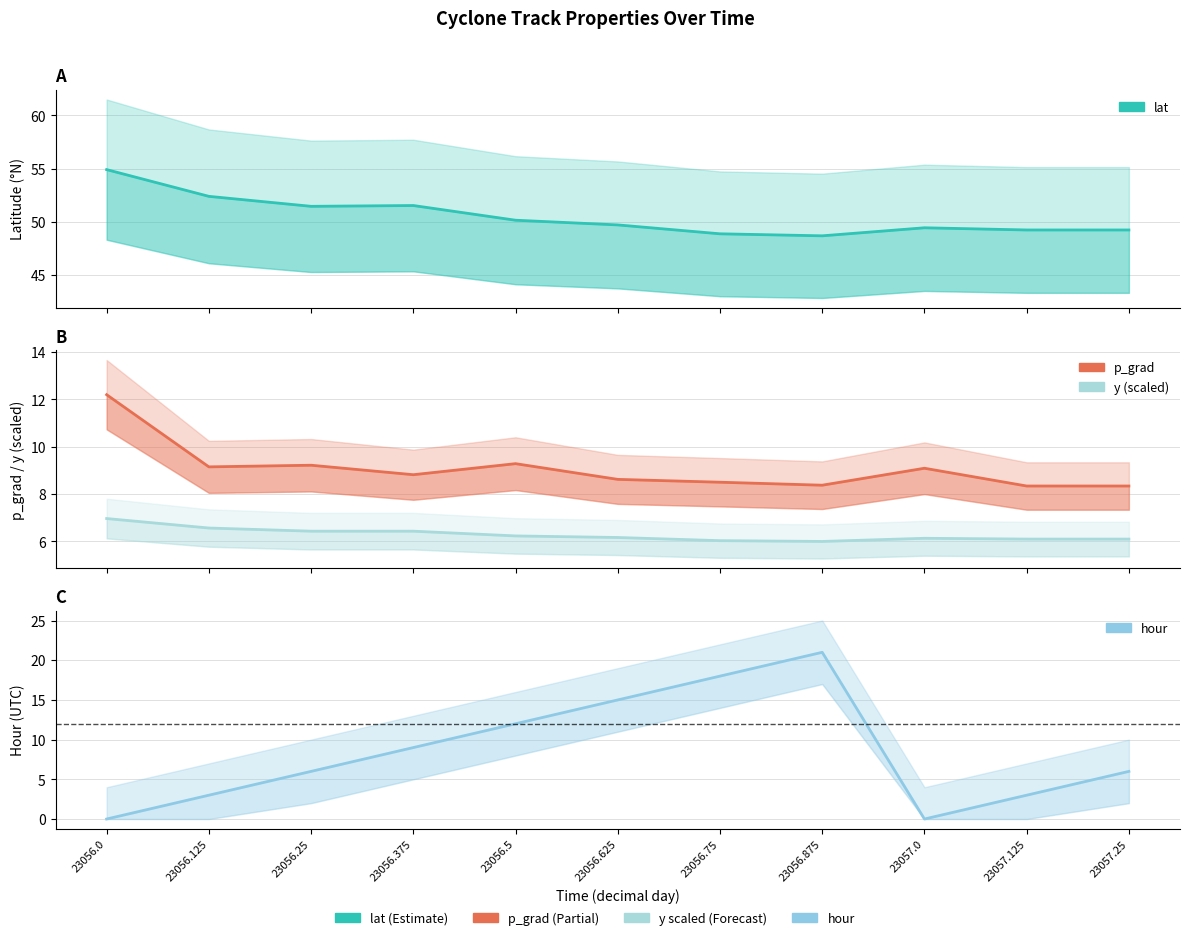

Does the chart display data point markers on the line(s)?

No